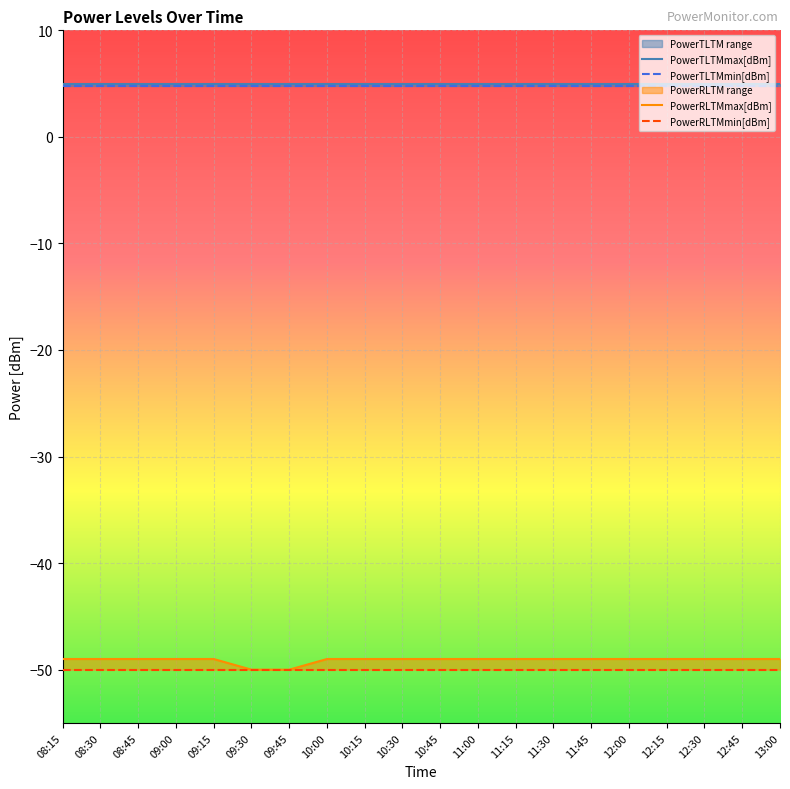

True or false: PowerRLTMmax[dBm] and PowerTLTMmax[dBm] cross at least once.

False